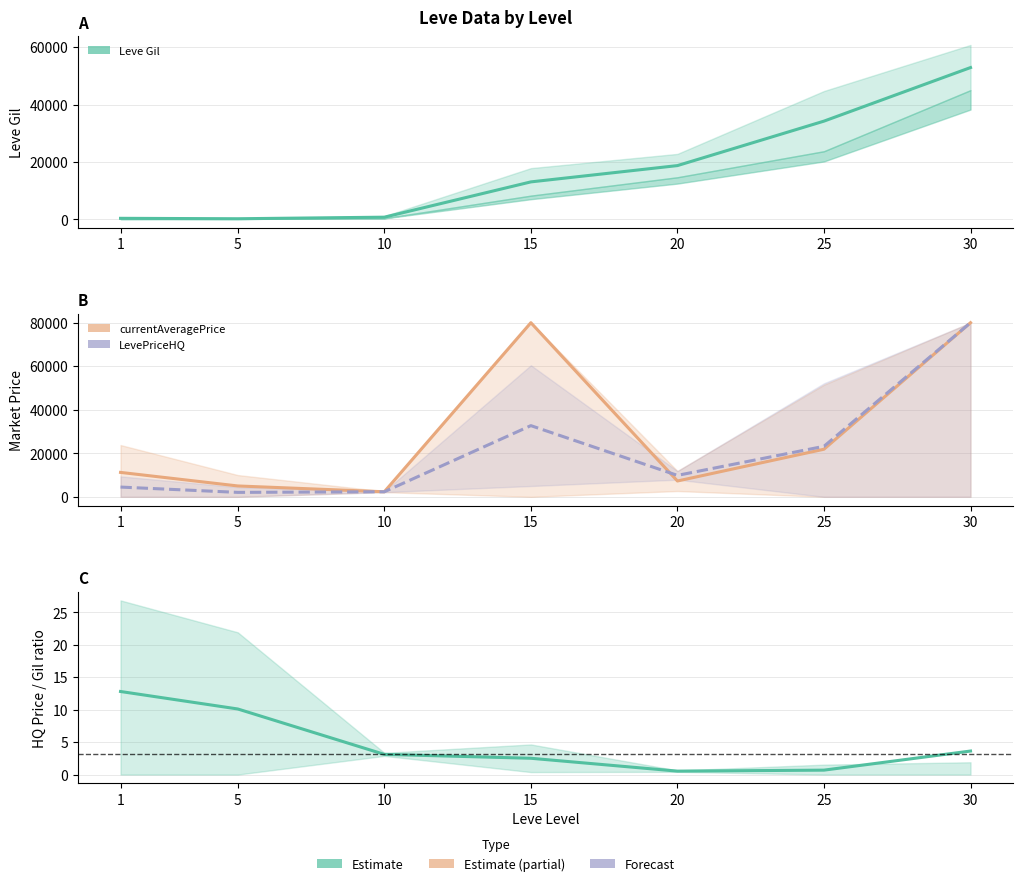

True or false: Price/Gil ratio and Leve Gil (mean) intersect in this chart.

False